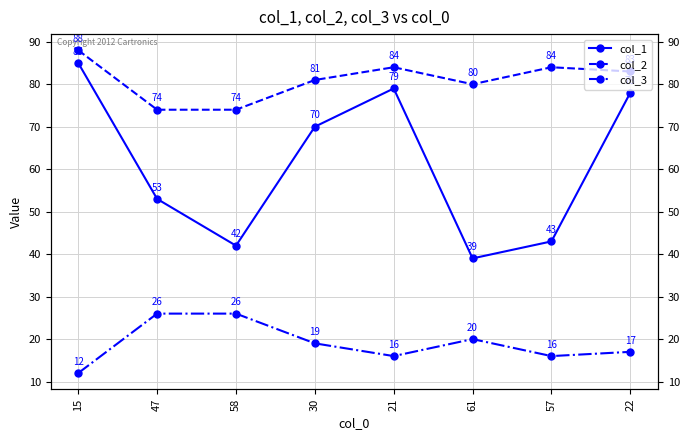

What is the greatest value displayed?

88